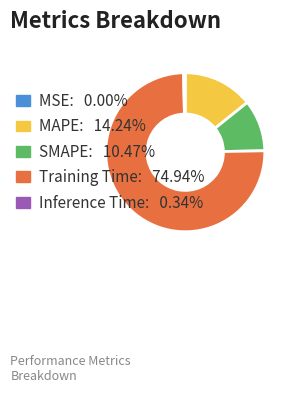

The SMAPE slice represents 10% of the pie. True or false?

True